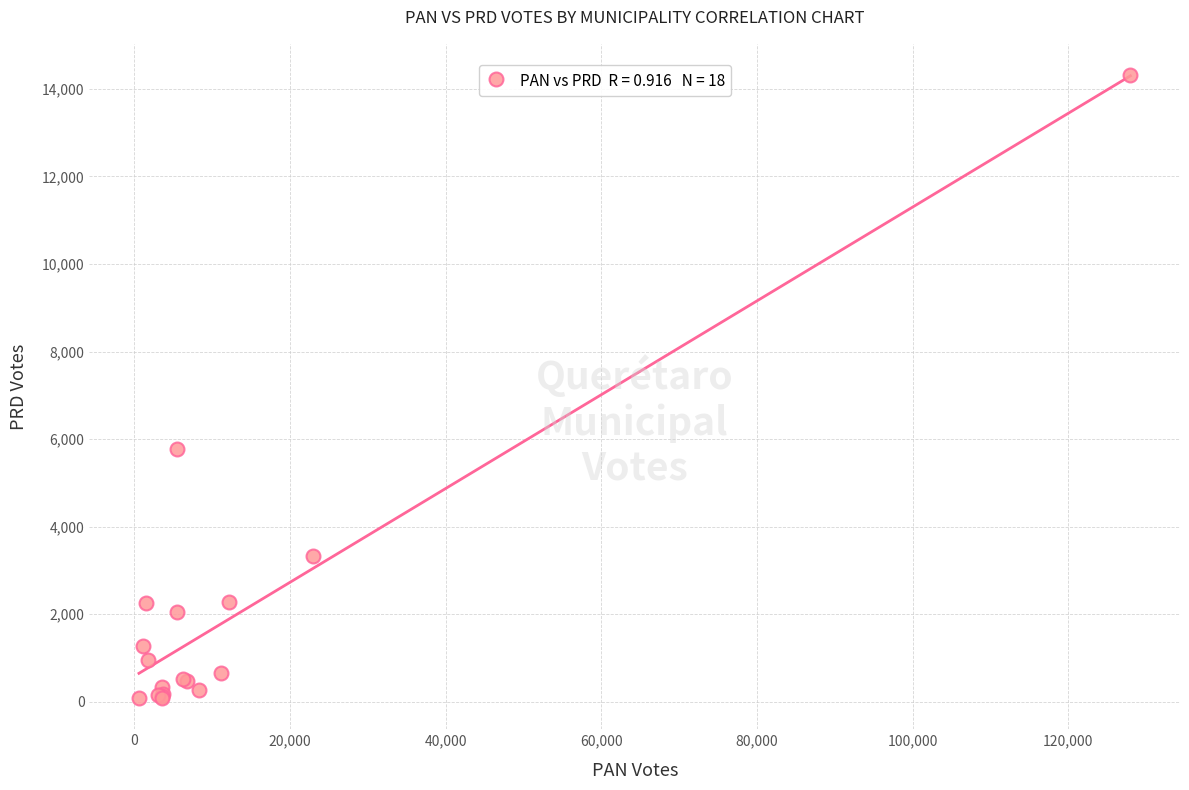

What Y value in the scatter plot is closest to 7199?

5775